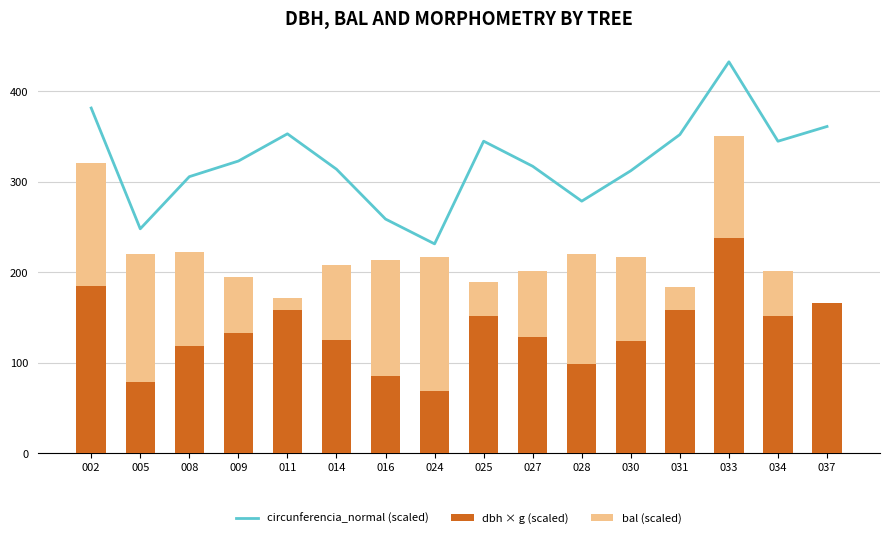

How many data points in bal (scaled) are less than 93?

8